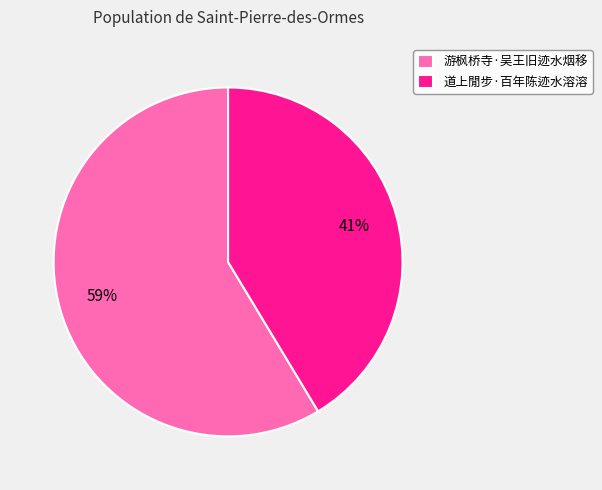

True or false: 游枫桥寺·吴王旧迹水烟移 accounts for 59% of the total.

True